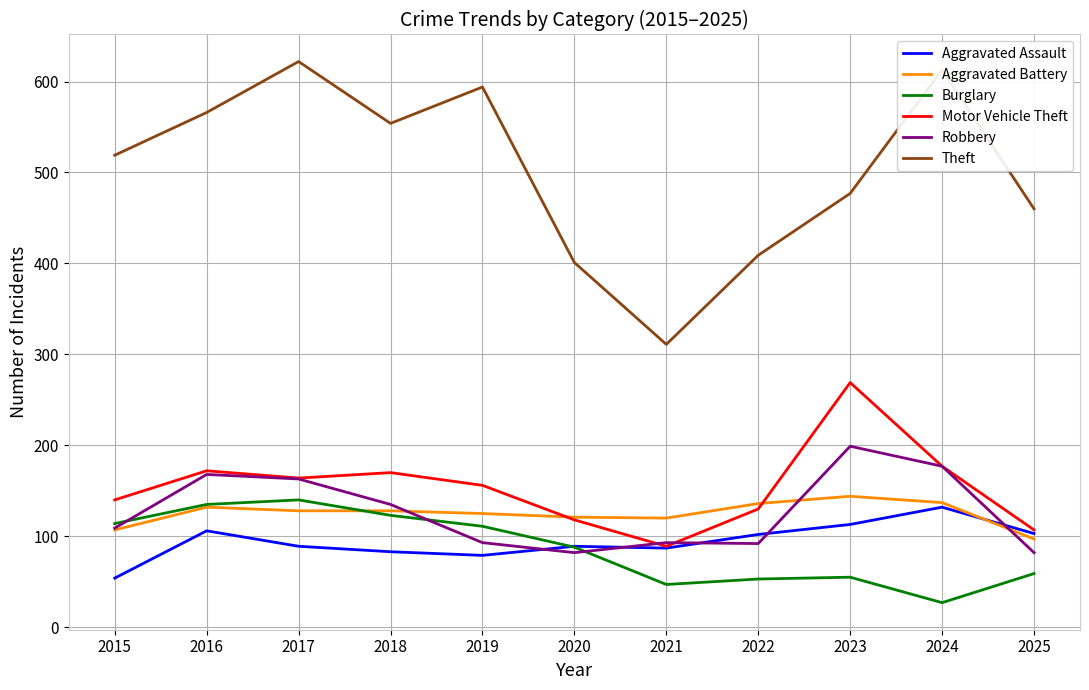

Which label corresponds to the smallest value in the chart?

2024